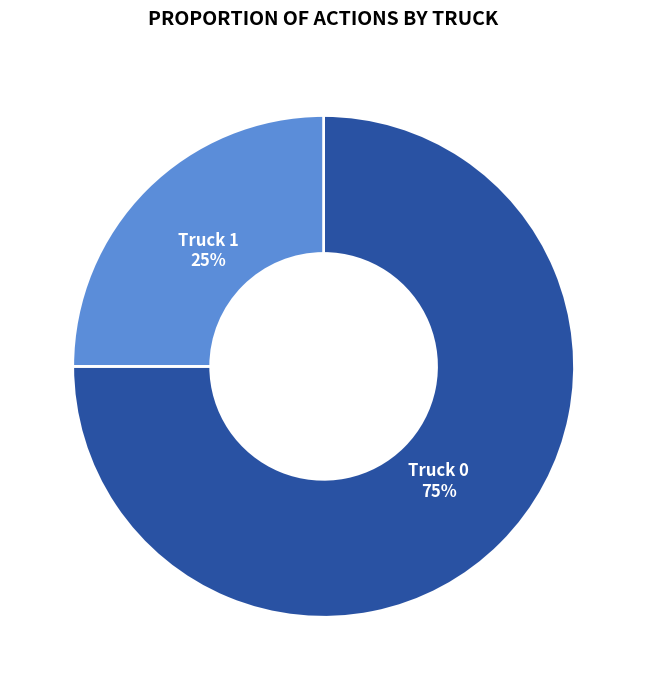

Does Truck 0 account for over 50% of the chart?

Yes